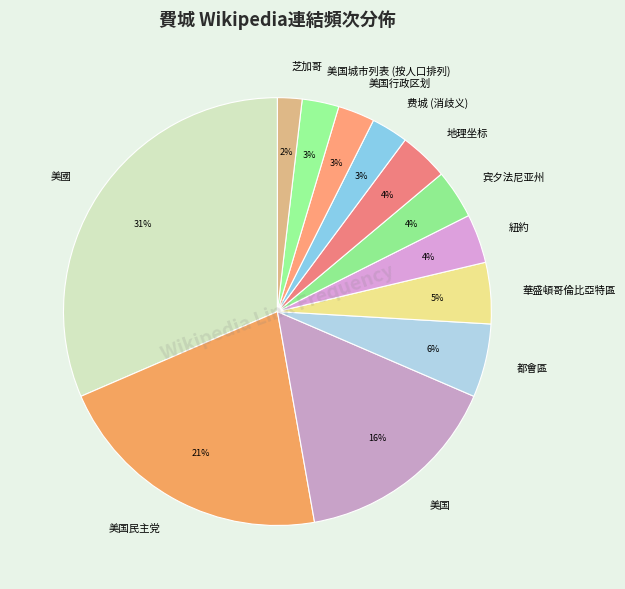

To the nearest percent, what percentage of the pie is 紐約?

4%